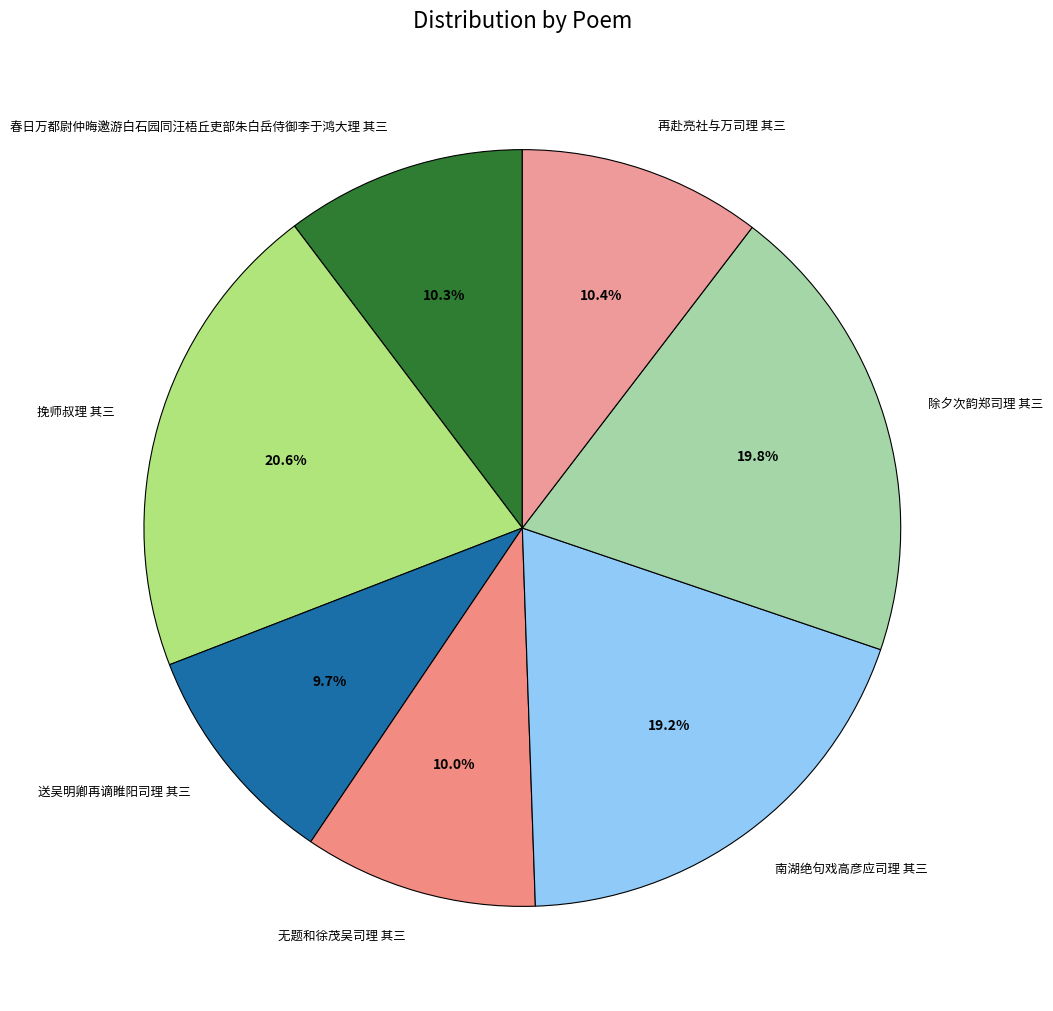

What percentage is the 再赴亮社与万司理 其三 slice, to the nearest percent?

10%